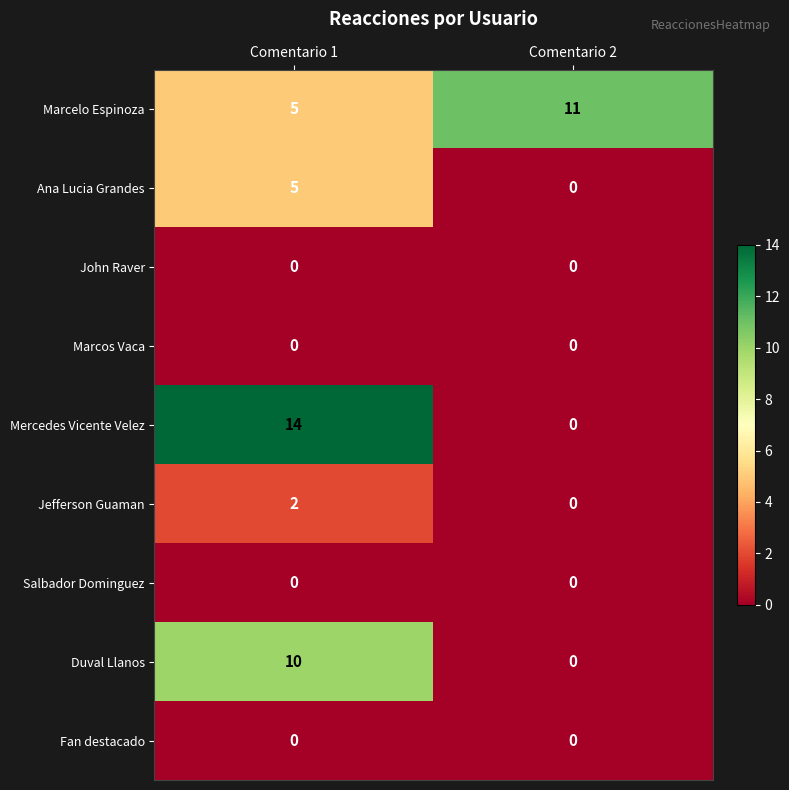

True or false: Jefferson Guaman has a value of 3 at Comentario 1.

False